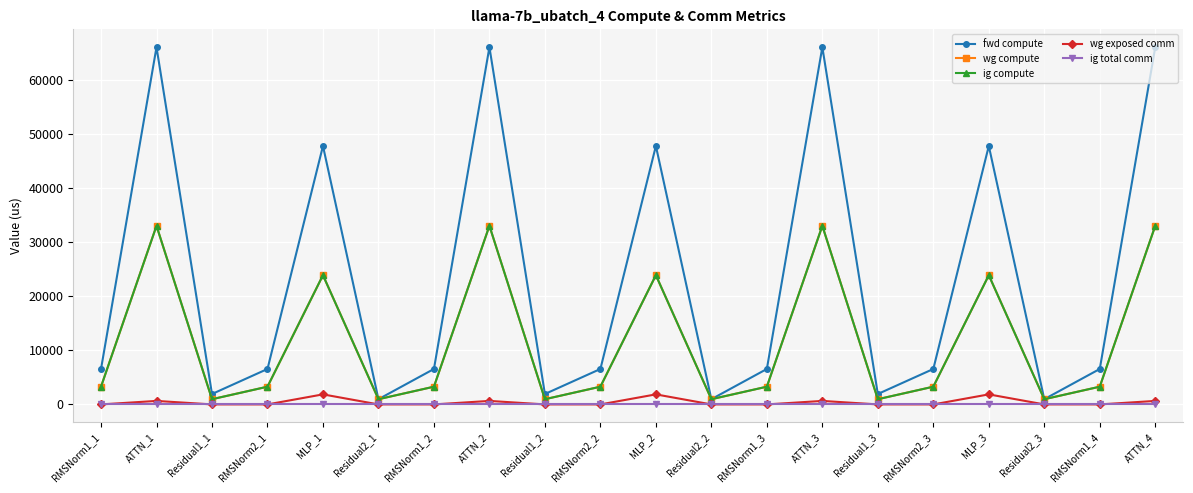

The value of fwd compute at ATTN_4 is 18825.3. True or false?

False